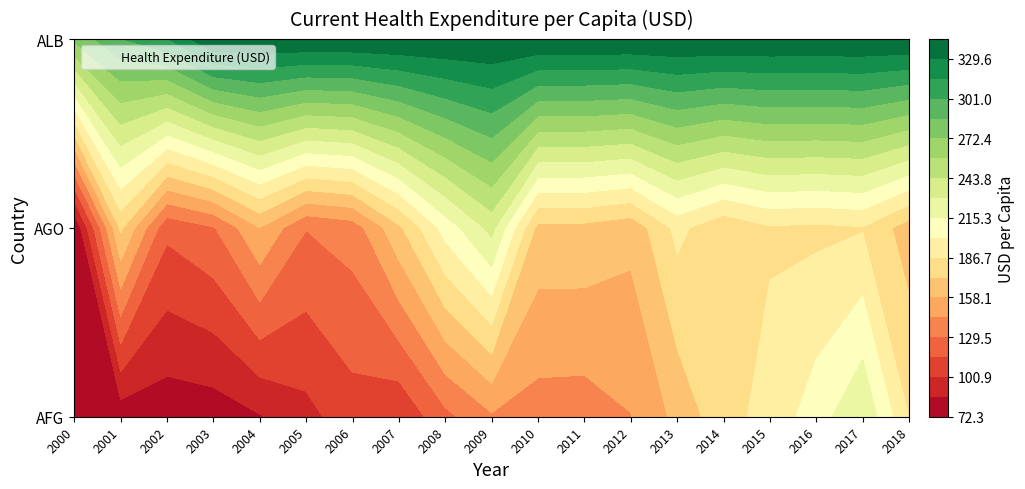

At which label does ago first exceed 169?

2001